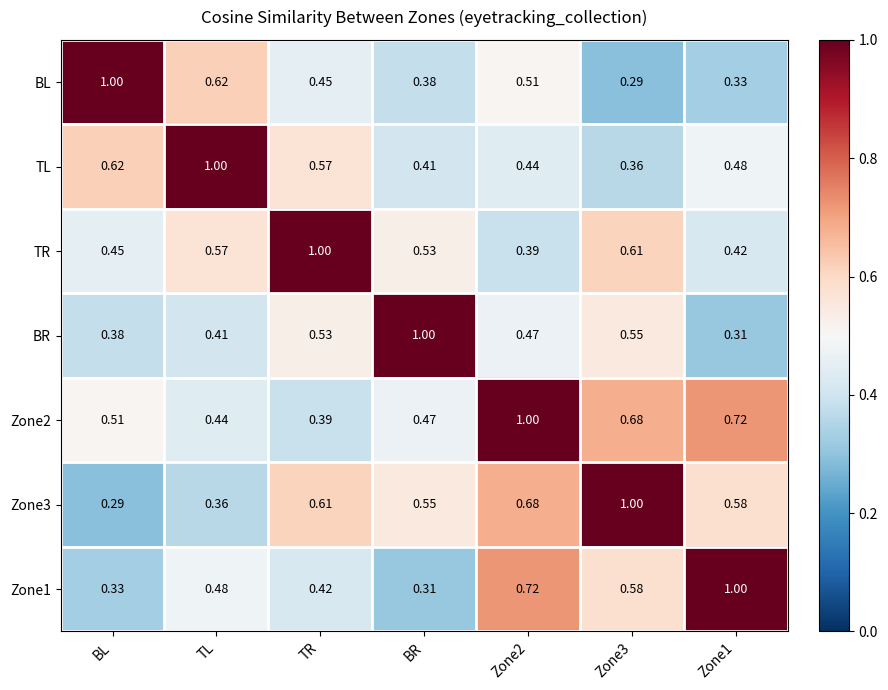

At which label does BL reach its peak?

BL